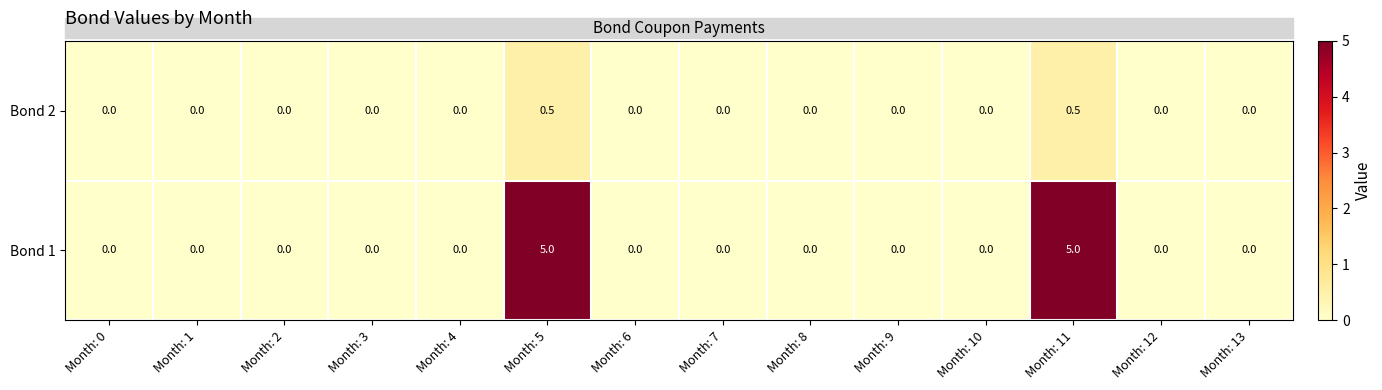

Rank the series by their average value, from highest to lowest.

Bond 1, Bond 2